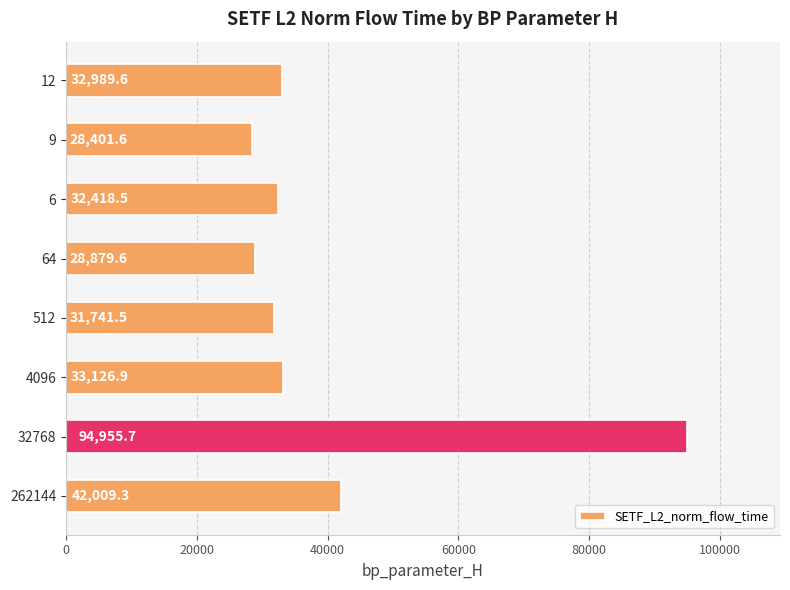

What is the difference between the second highest and second lowest values?

13129.7